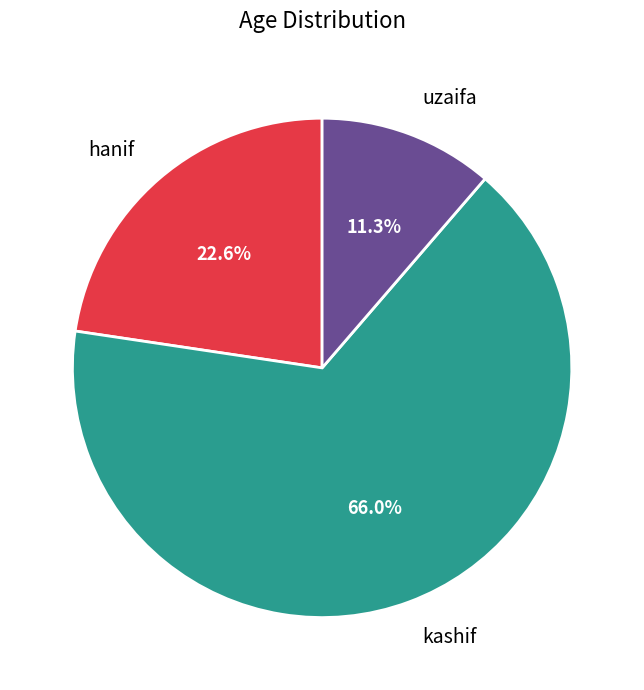

Does kashif represent more than half of the total?

Yes